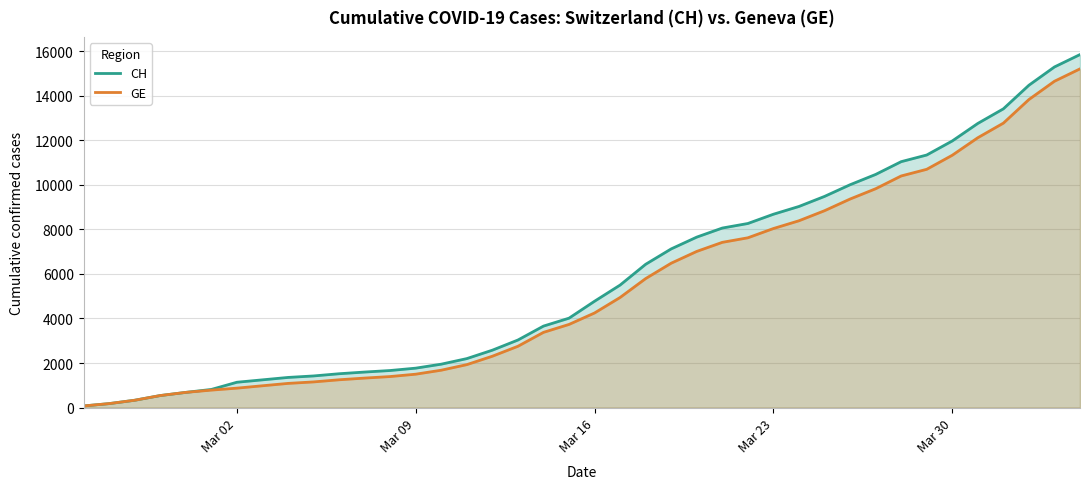

Which series has the widest spread of values?

CH